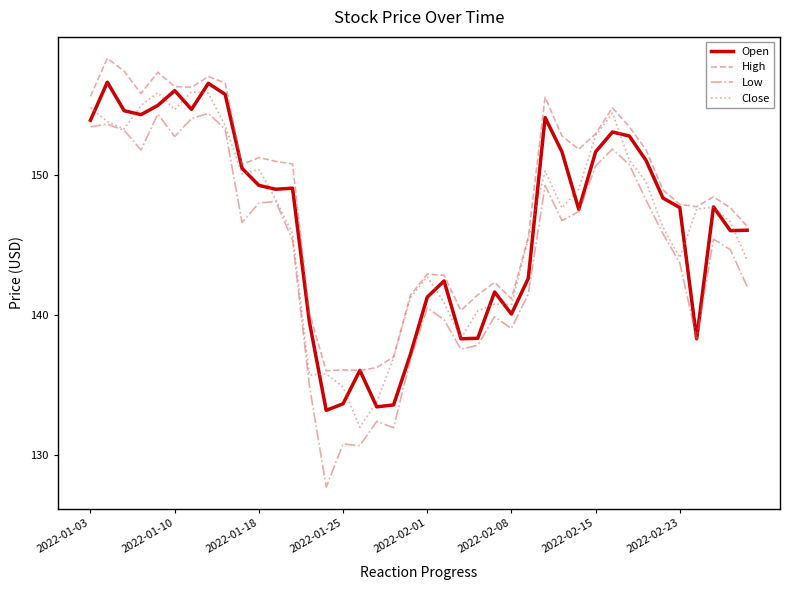

True or false: Low and High intersect in this chart.

False